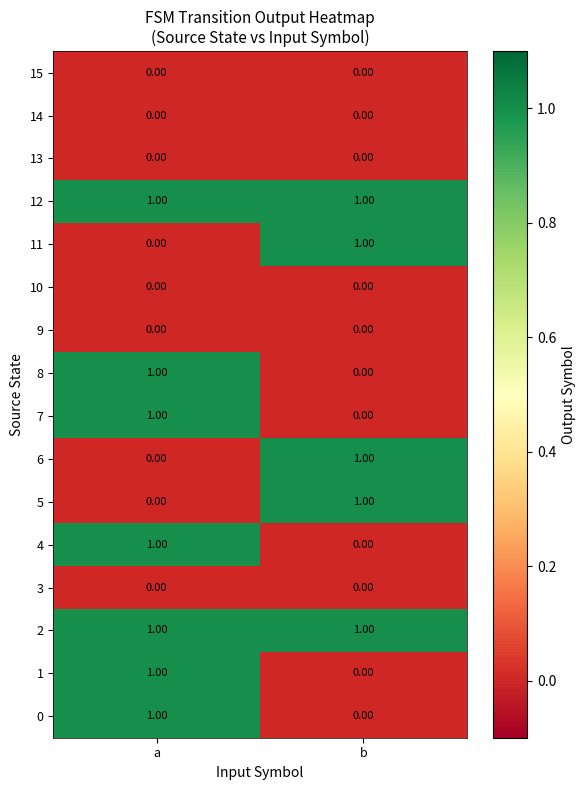

At which category is the sum across all series the highest?

a